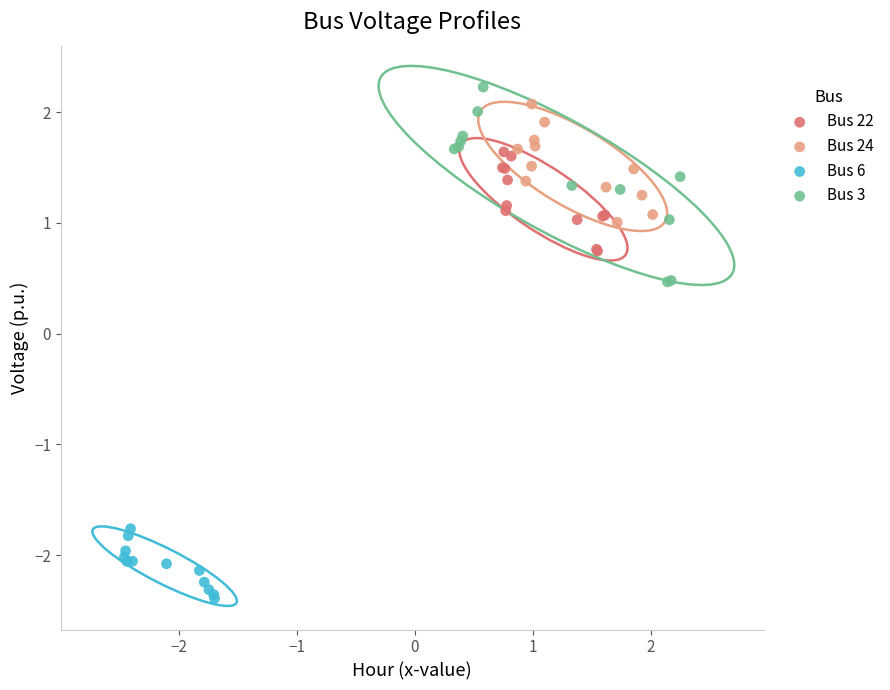

Which series reaches the maximum Y coordinate?

Bus 3